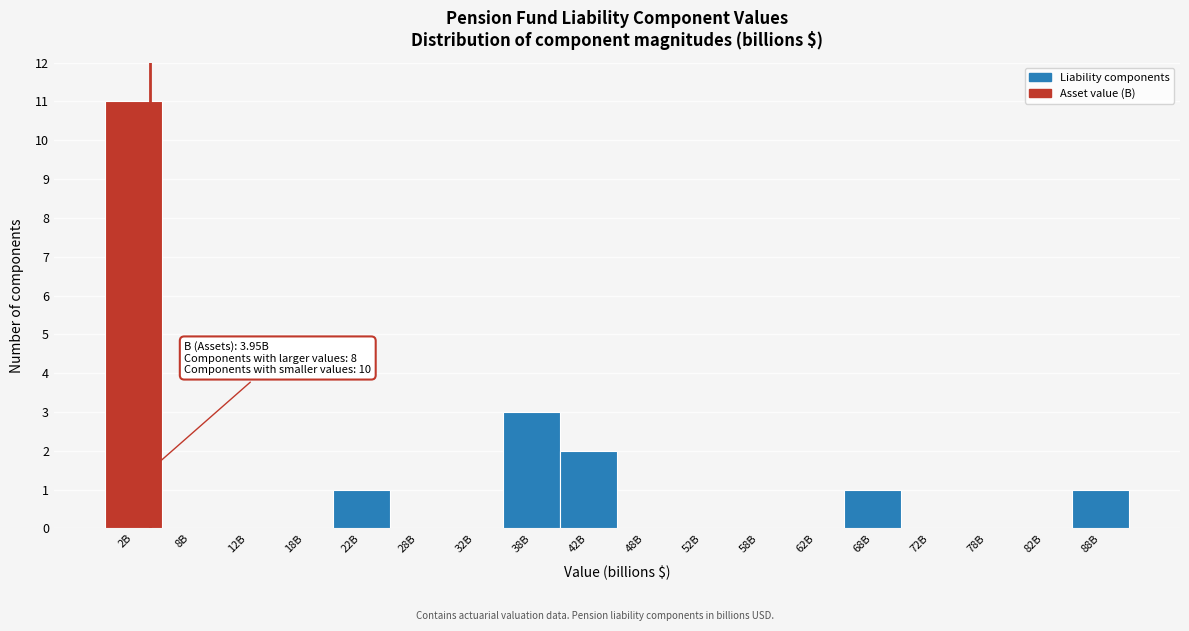

Reading right to left, what are all the values shown in this chart?

88B=1	82B=0	78B=0	72B=0	68B=1	62B=0	58B=0	52B=0	48B=0	42B=2	38B=3	32B=0	28B=0	22B=1	18B=0	12B=0	8B=0	2B=11